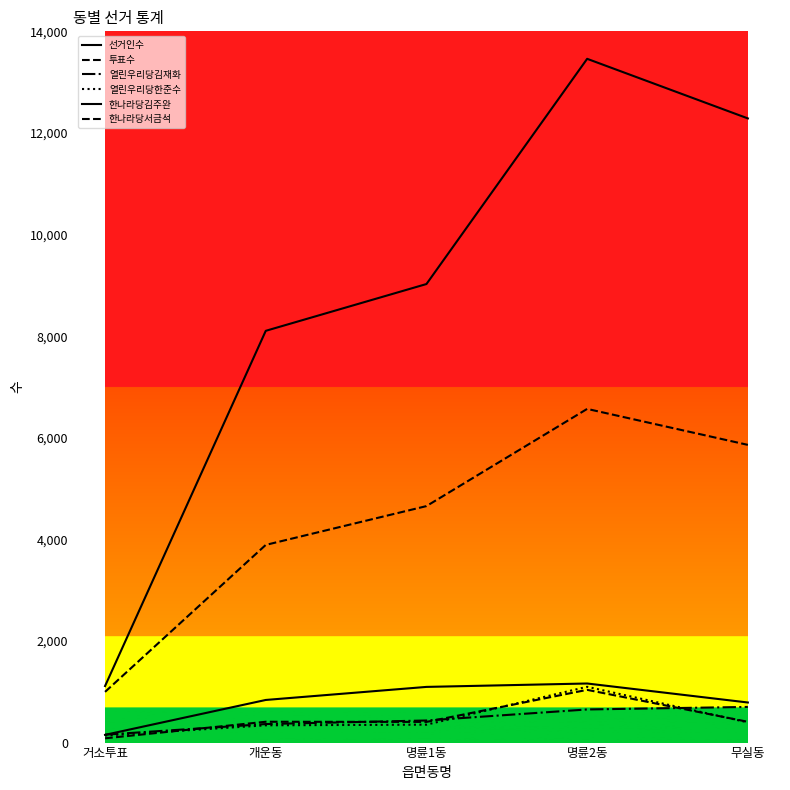

At which label does 투표수 reach its peak?

명륜2동